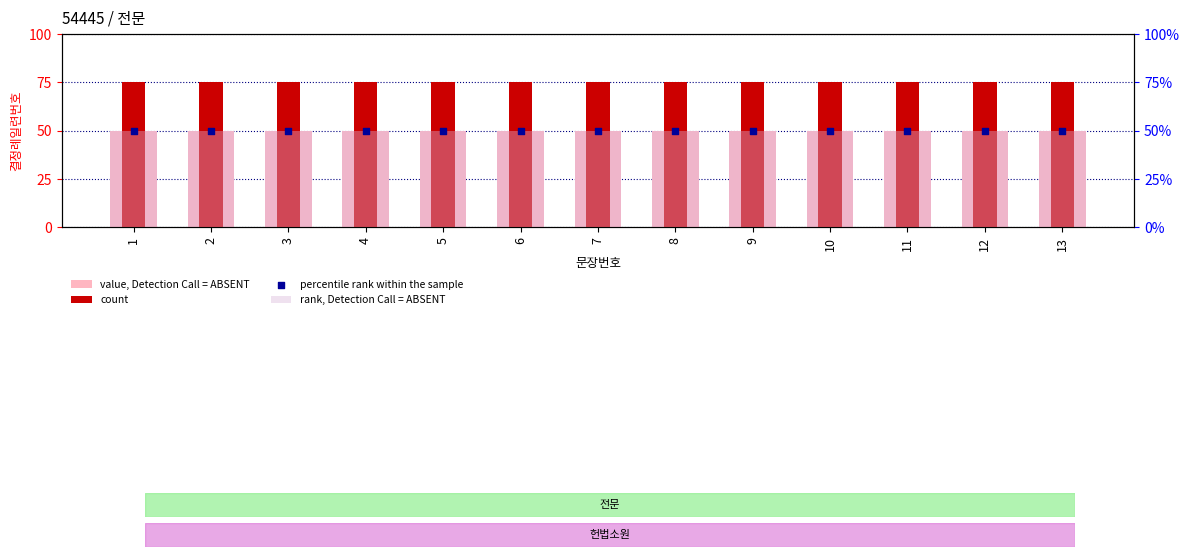

At how many categories does at least one series exceed 73?

13